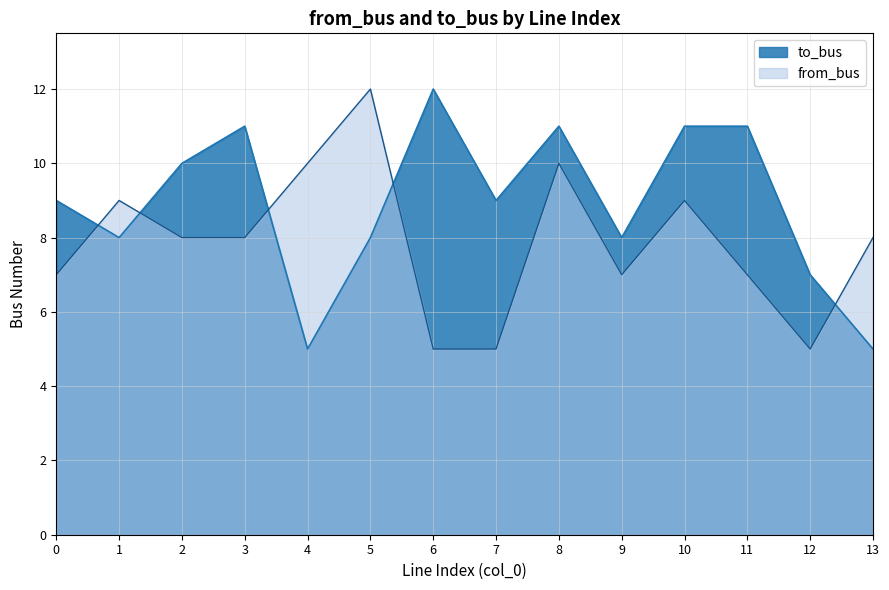

At which label does from_bus first exceed 8?

1